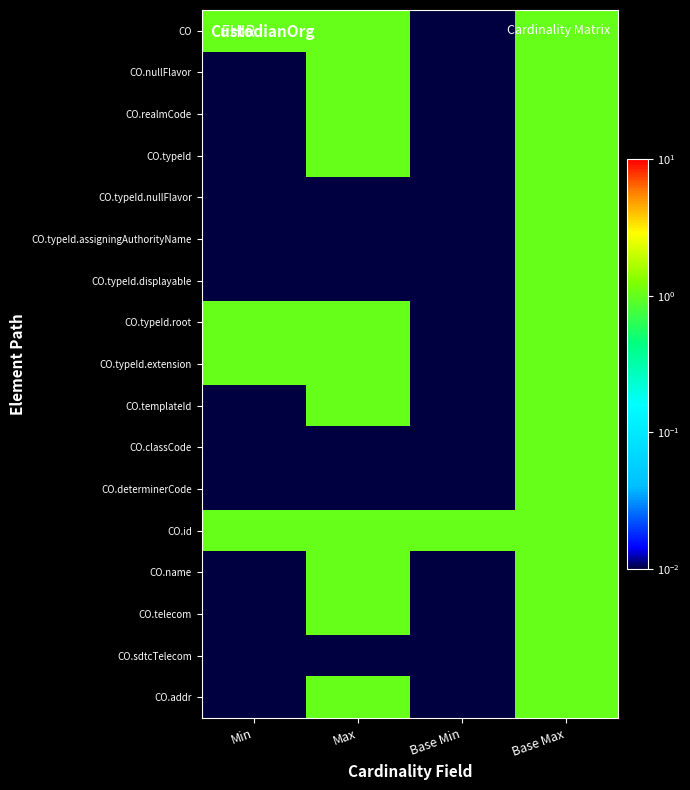

Count the number of data series in this chart.

17